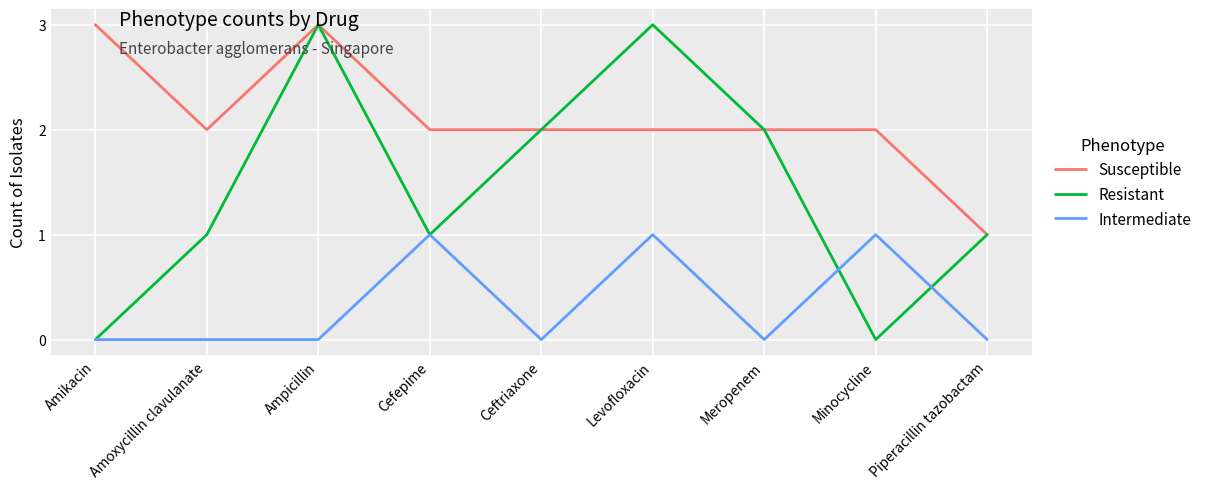

Is it true that Resistant equals -2 at Minocycline?

False